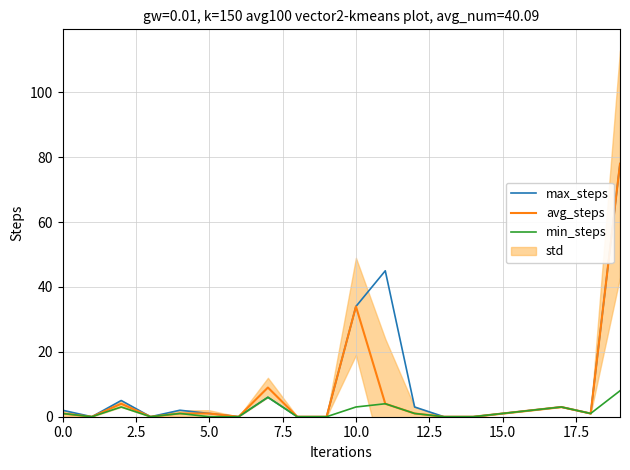

Where is avg_steps nearest to the value 39?

10.0